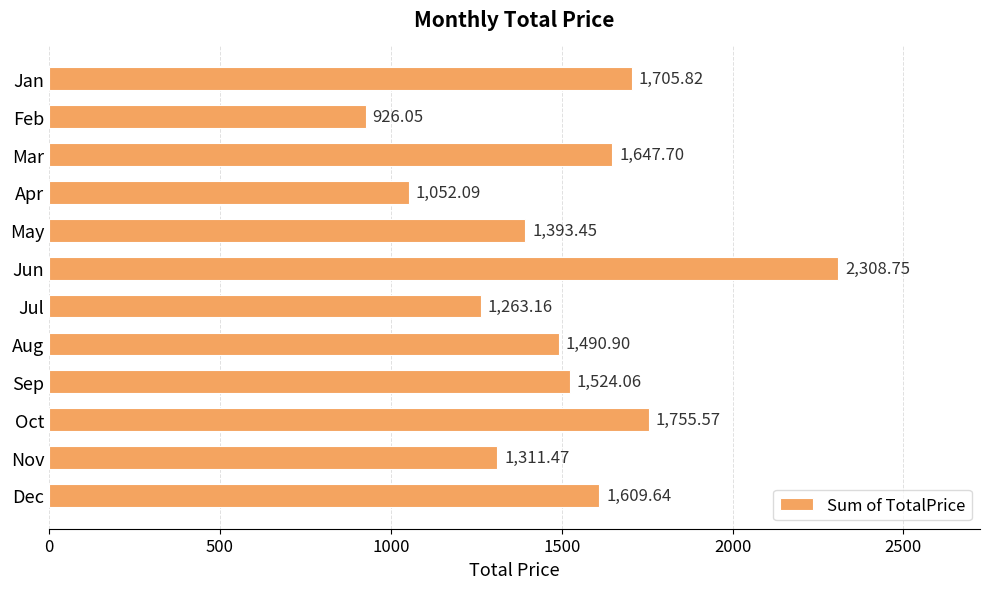

Which label corresponds to the smallest value in the chart?

Feb